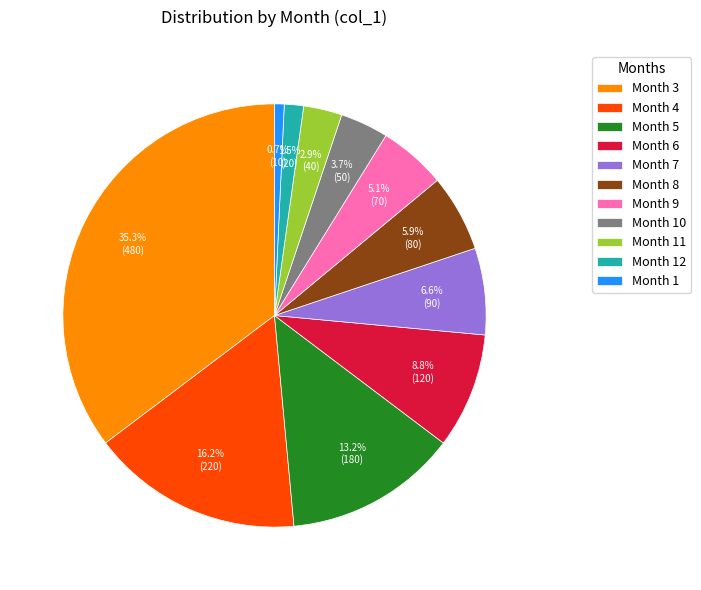

Rank the categories by value from lowest to highest.

Month 1, Month 12, Month 11, Month 10, Month 9, Month 8, Month 7, Month 6, Month 5, Month 4, Month 3